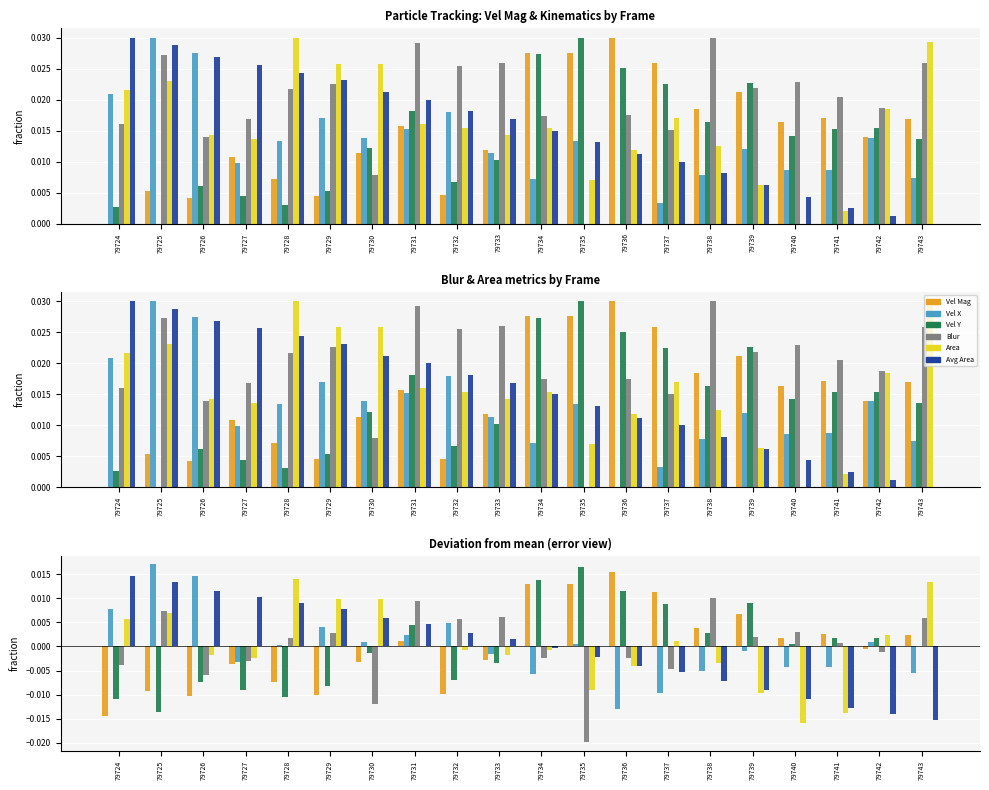

Which series has the largest range (max minus min)?

Vel Mag